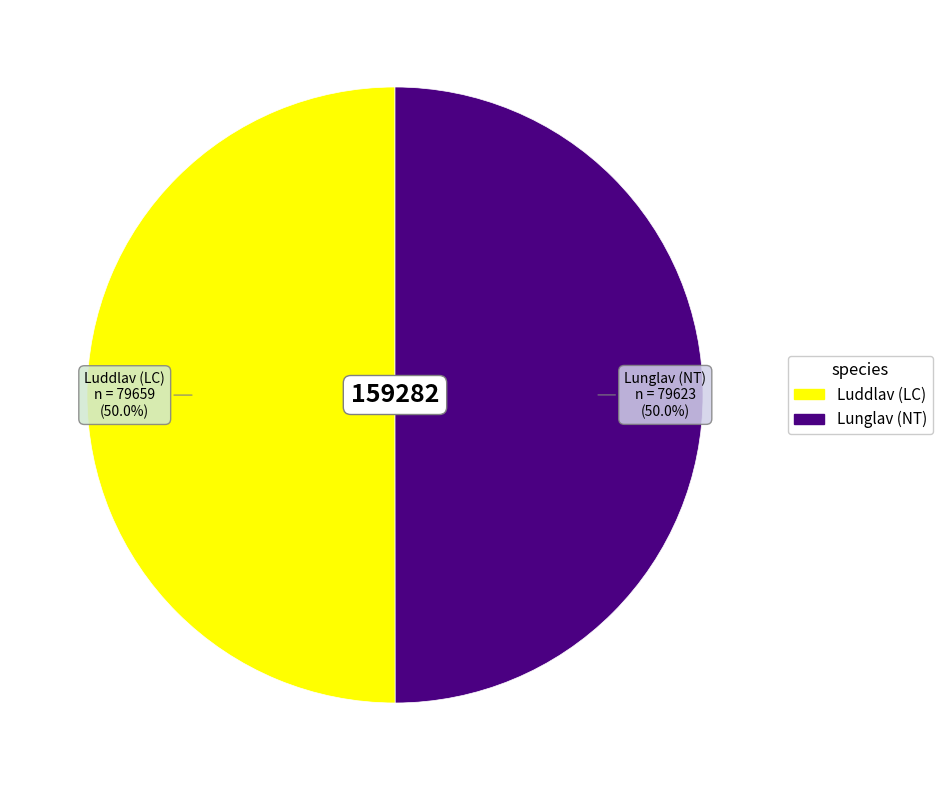

Combined, what portion of the pie is Luddlav (LC) and Lunglav (NT)?

100.0%